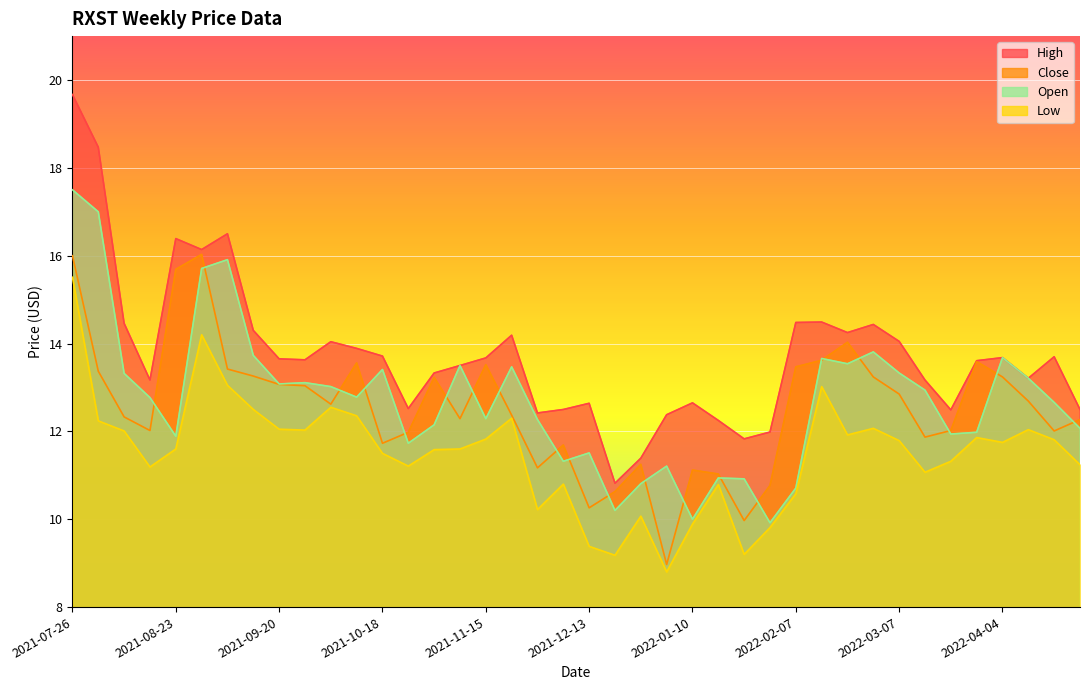

At which category is the sum across all series the highest?

2021-07-26